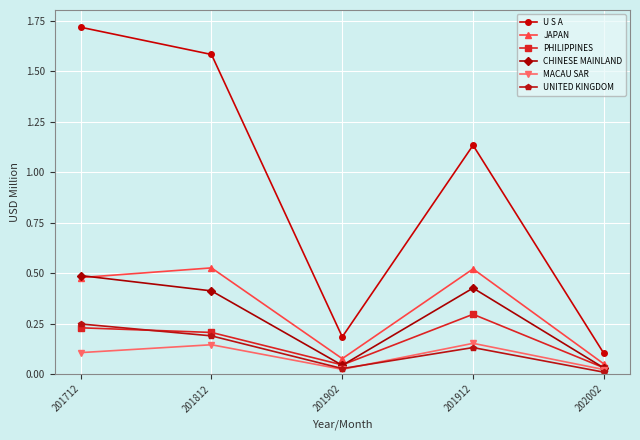

List the series in order of their peak value, lowest first.

MACAU SAR, UNITED KINGDOM, PHILIPPINES, CHINESE MAINLAND, JAPAN, U S A